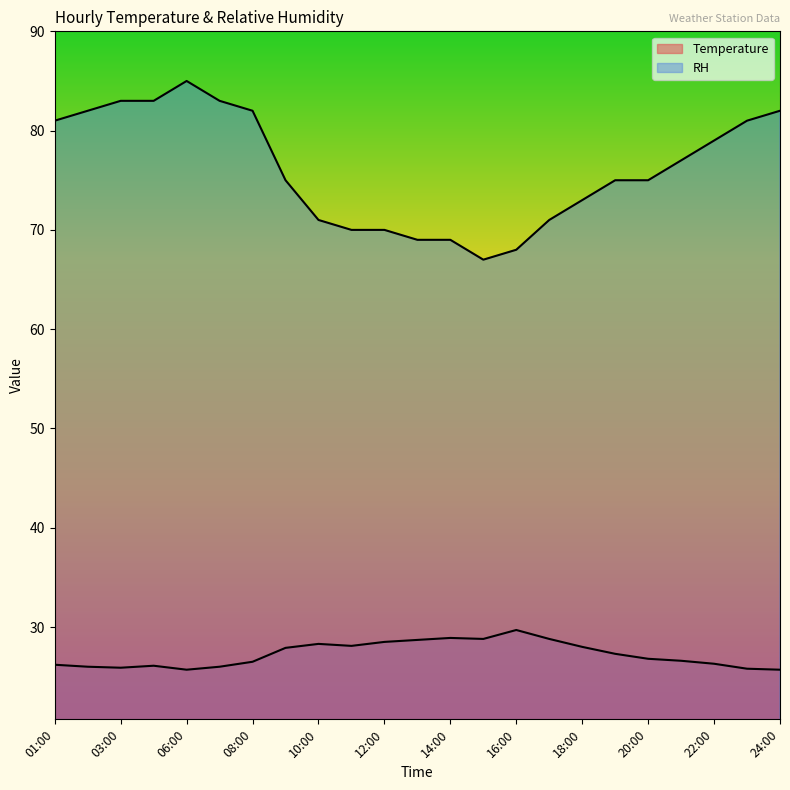

True or false: Temperature and RH intersect in this chart.

False